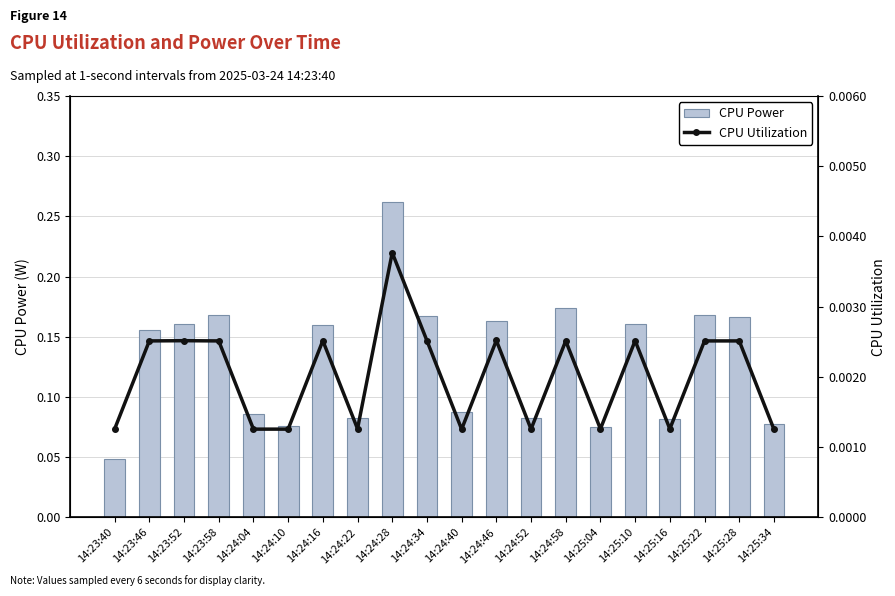

Which label corresponds to the smallest value in the chart?

14:24:40